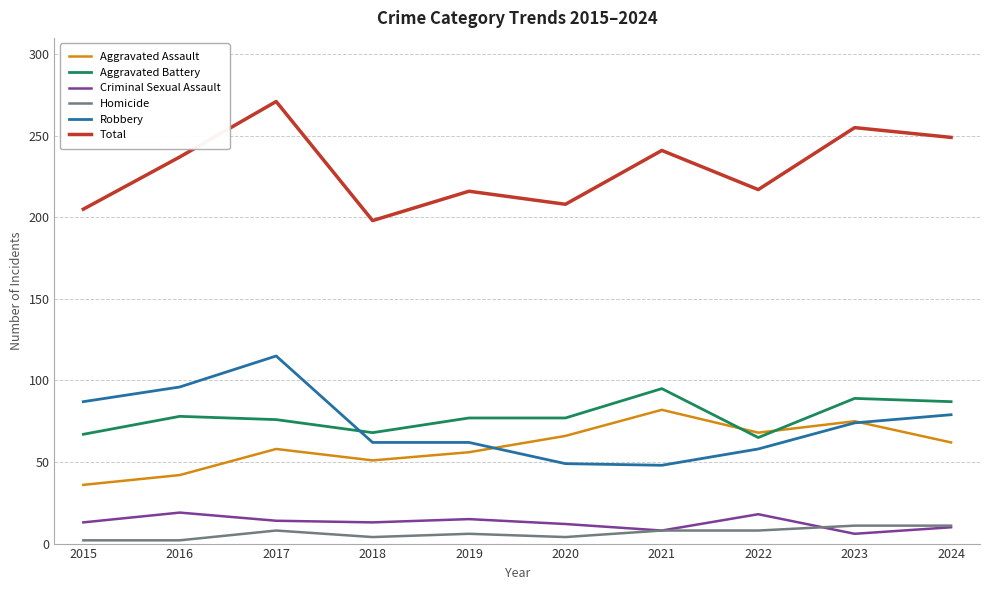

True or false: Homicide has a value of 6 at 2019.

True